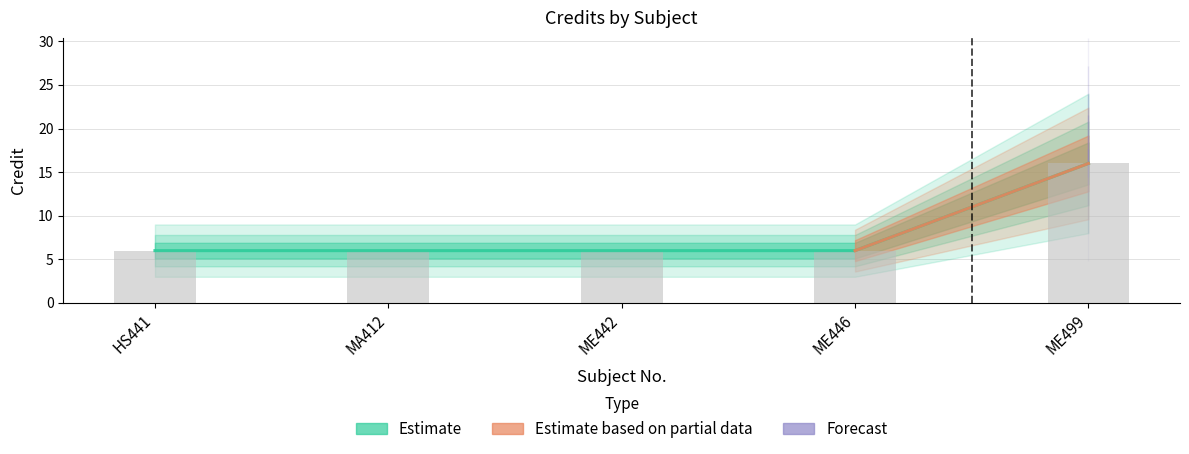

The chart shows a value of 6 at HS441. True or false?

True